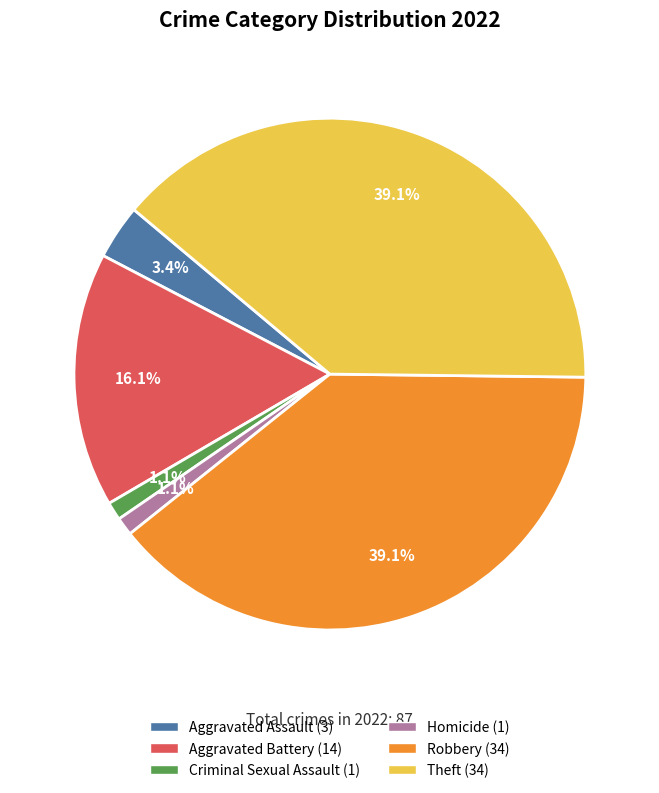

Is there a majority slice in this chart?

No